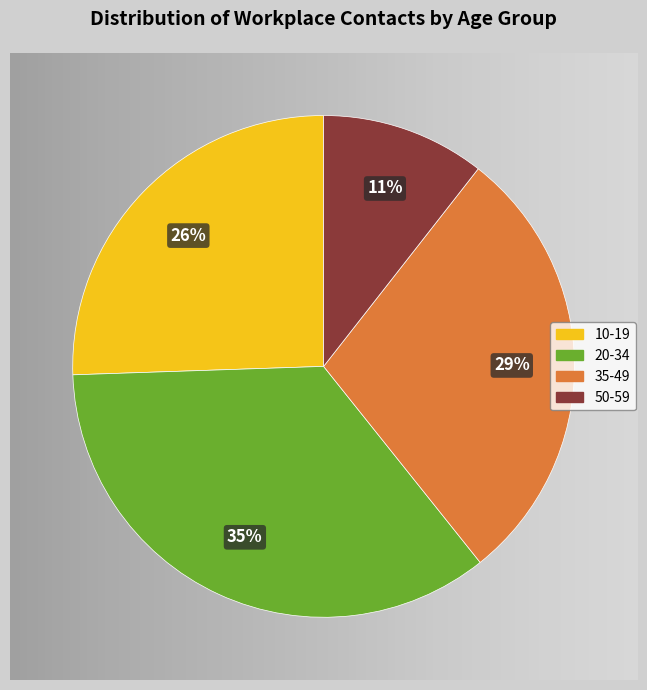

Count the number of slices in the pie.

4